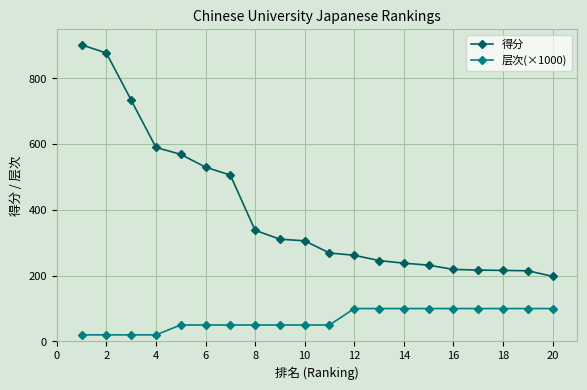

What is the sum of all 得分 values?

7975